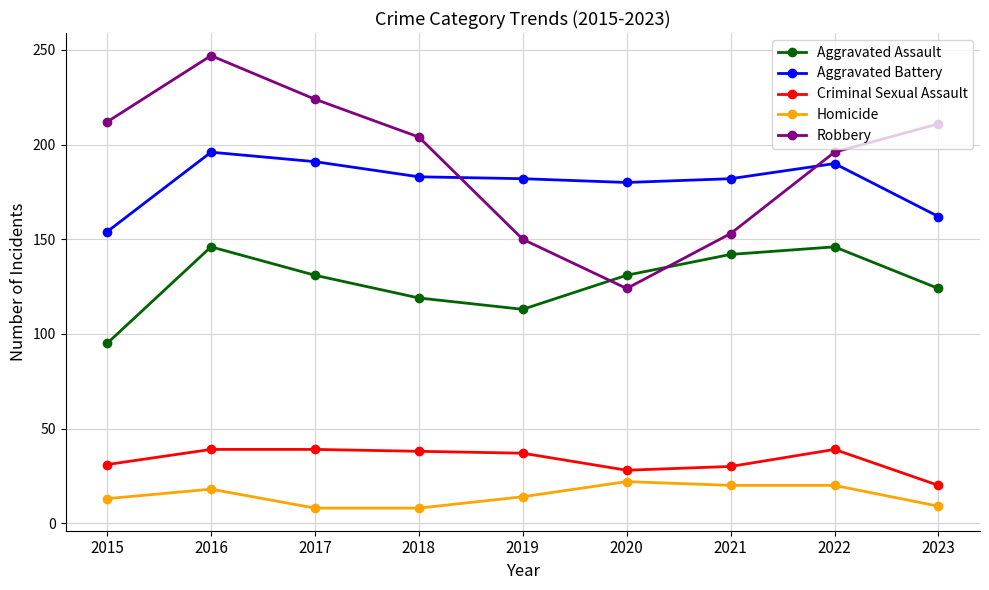

The value of Homicide at 2016 is 18. True or false?

True